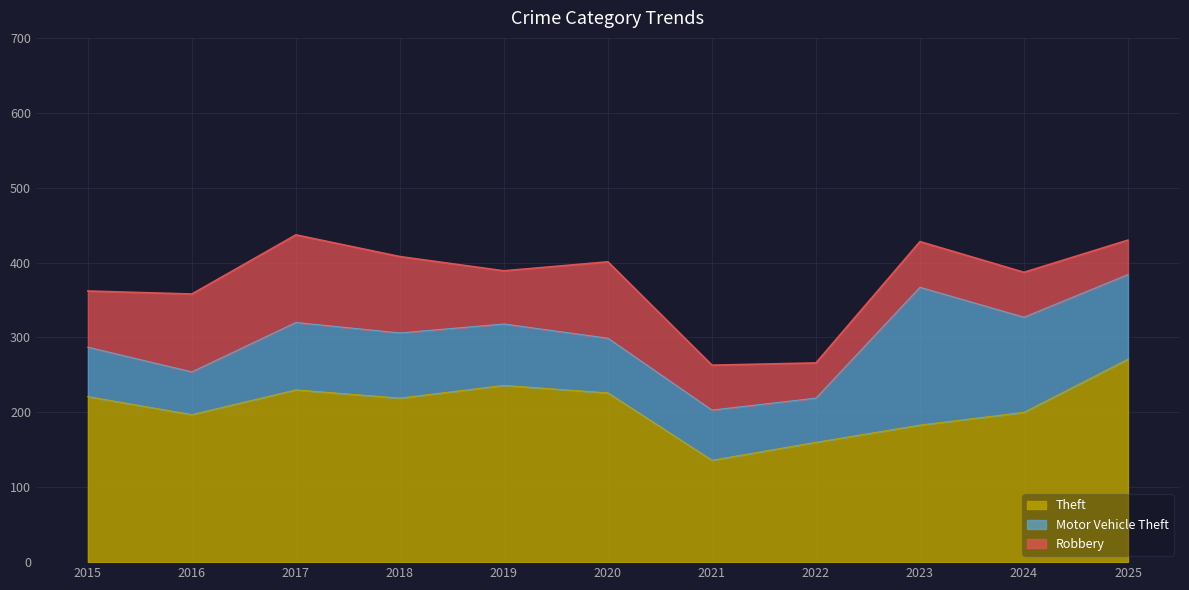

True or false: Robbery has more than 2 points higher than both neighbors.

True